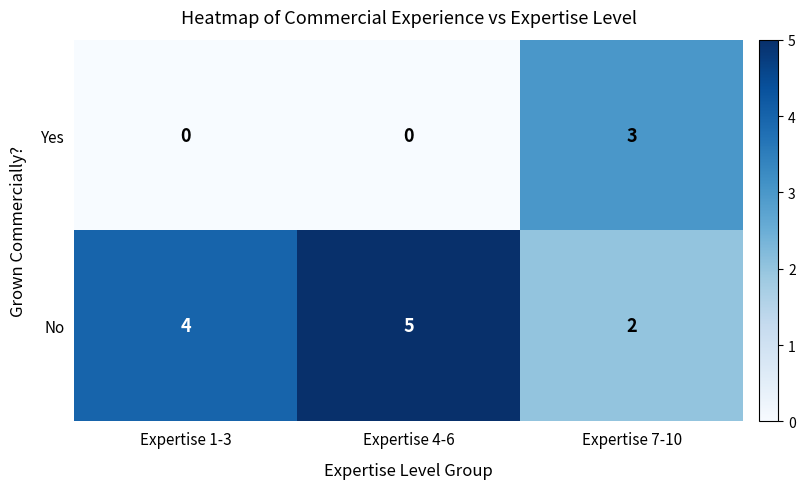

What is the difference between the maximum and second lowest values in the Yes series?

3